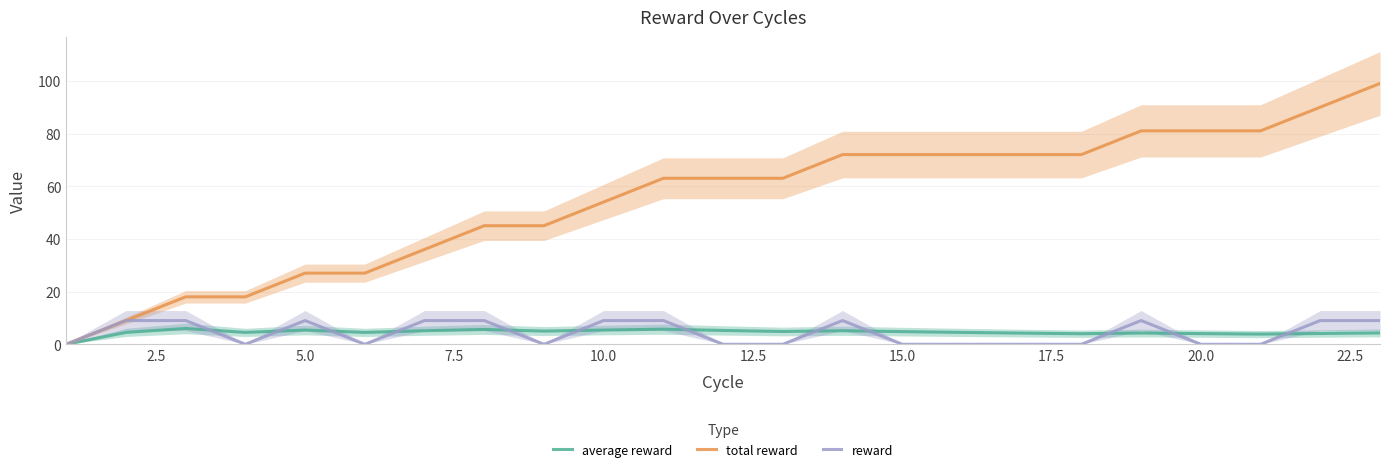

Which series has the largest total across all categories?

total reward